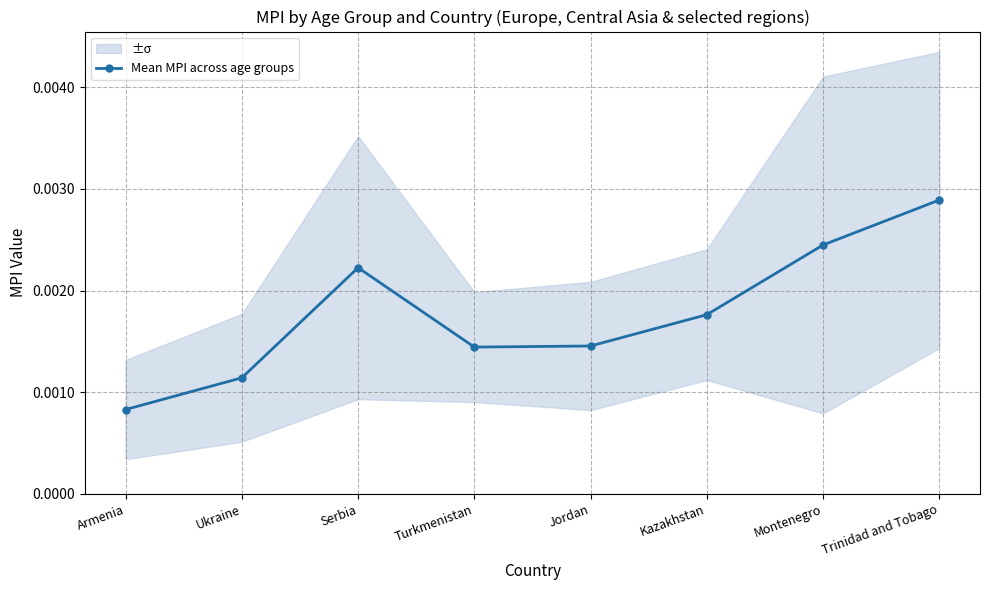

List the labels in order of value, smallest first.

Armenia, Ukraine, Turkmenistan, Jordan, Kazakhstan, Serbia, Montenegro, Trinidad and Tobago